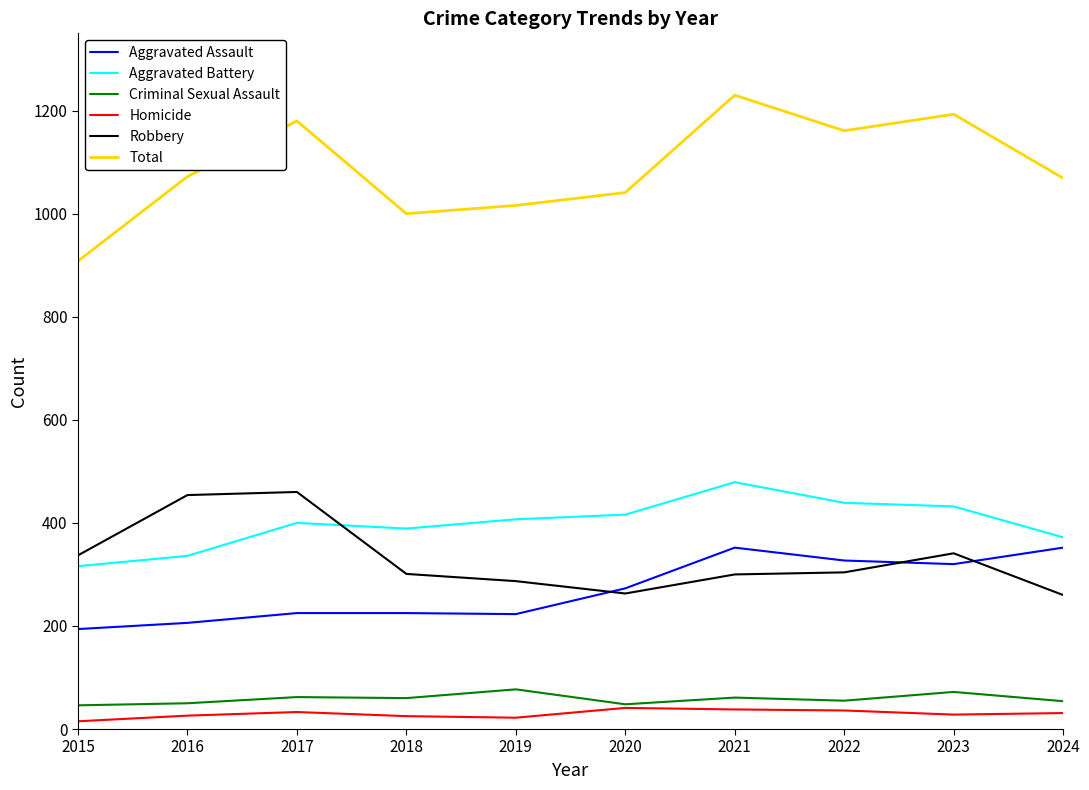

What is the spread (max minus min) of values at 2023?

1165